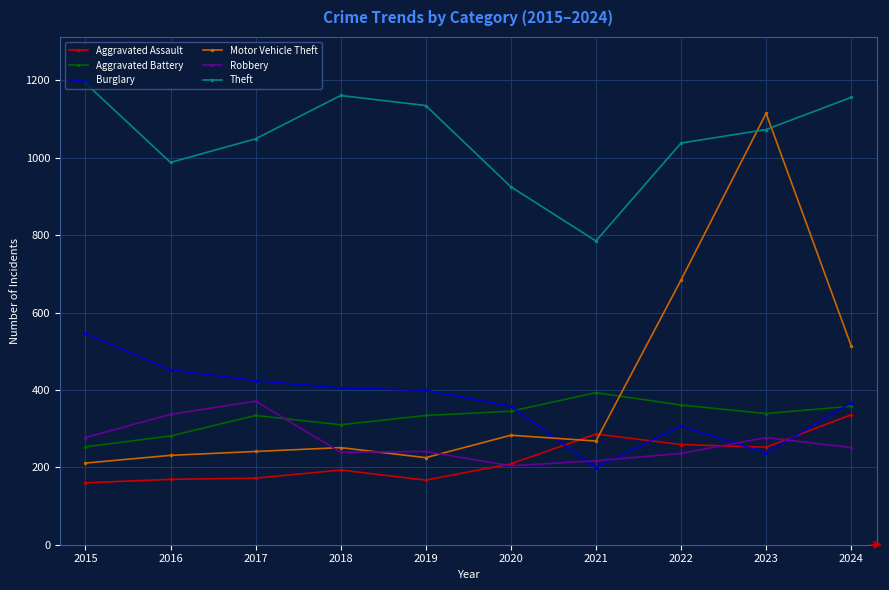

True or false: Burglary and Theft intersect in this chart.

False